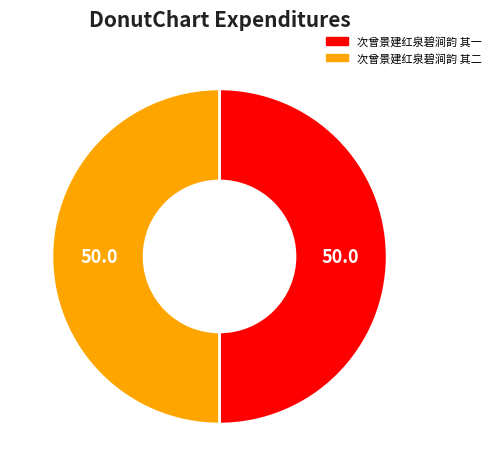

Is the sum of 次曾景建红泉碧涧韵 其二 and 次曾景建红泉碧涧韵 其一 greater than half?

Yes